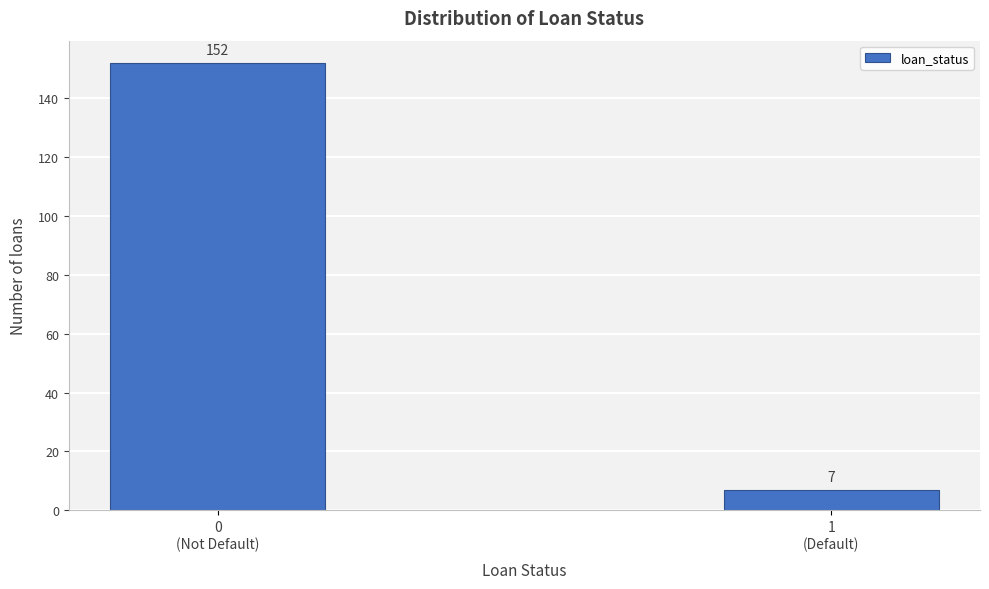

Reading left to right, list all the values displayed in this chart.

152	7